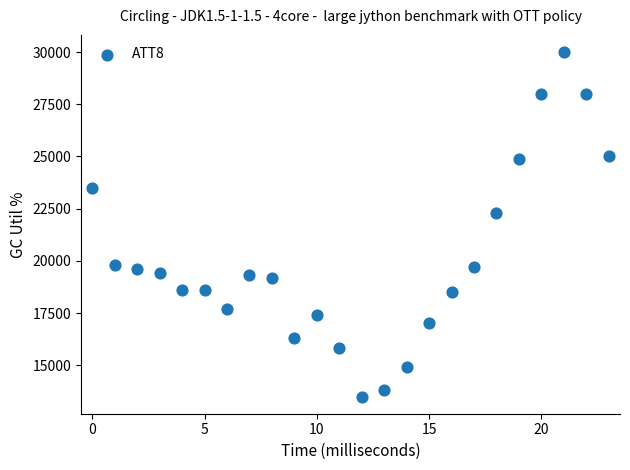

What is the range of Y values (max minus min)?

16500